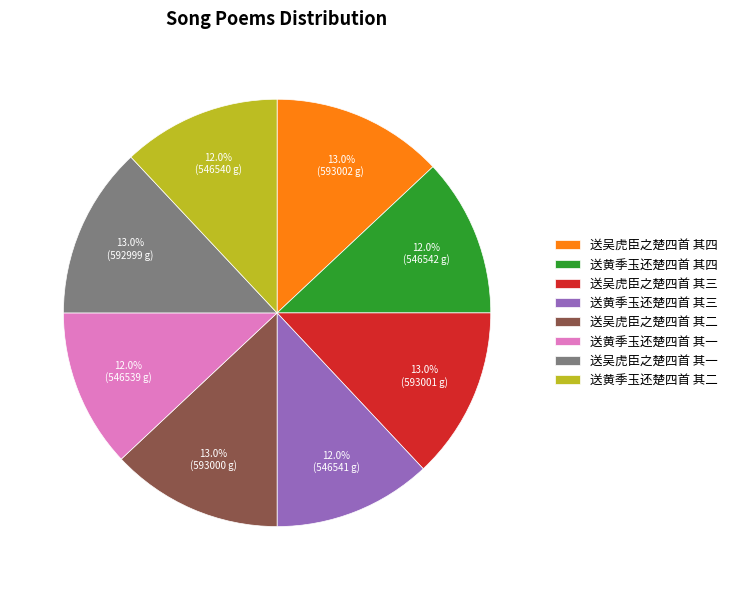

Does any single category account for the majority?

No